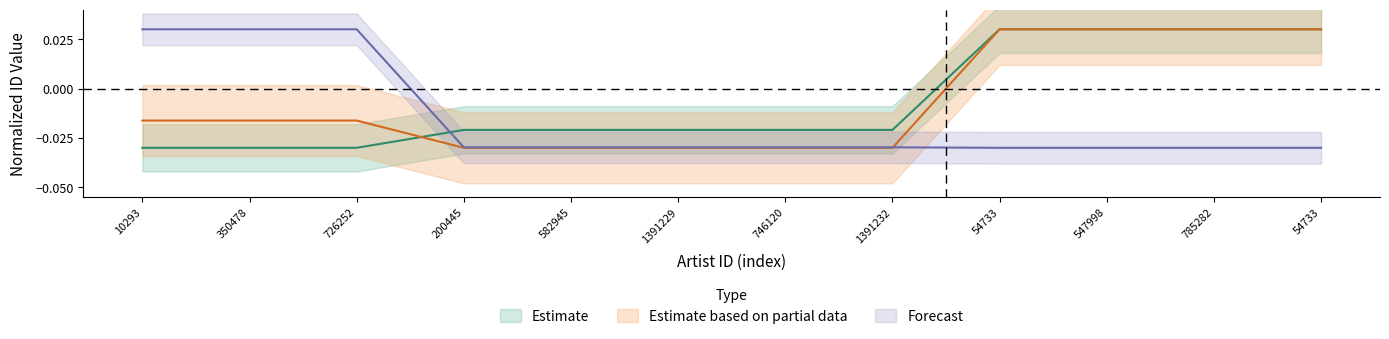

The labelid series shows 0.0 at 350478. True or false?

True